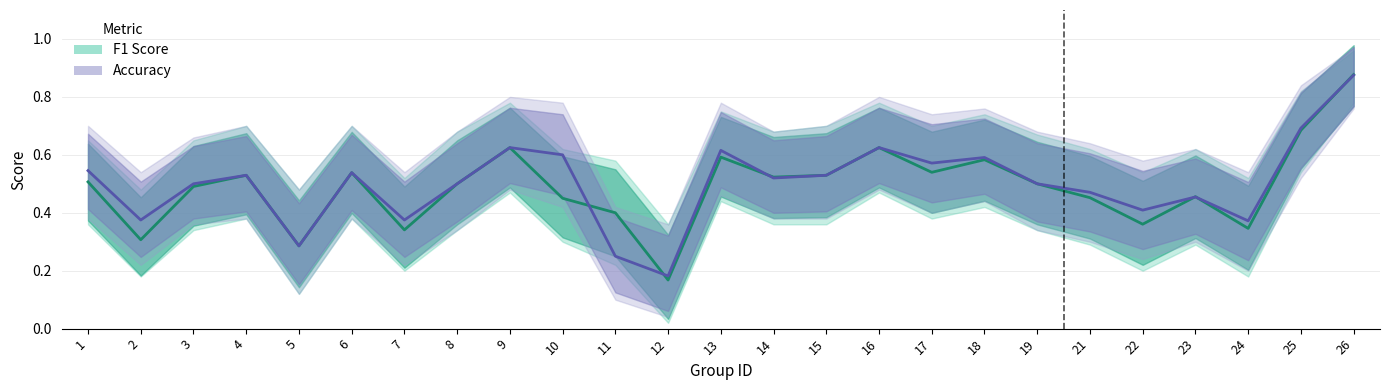

Where is Accuracy nearest to the value 0?

12